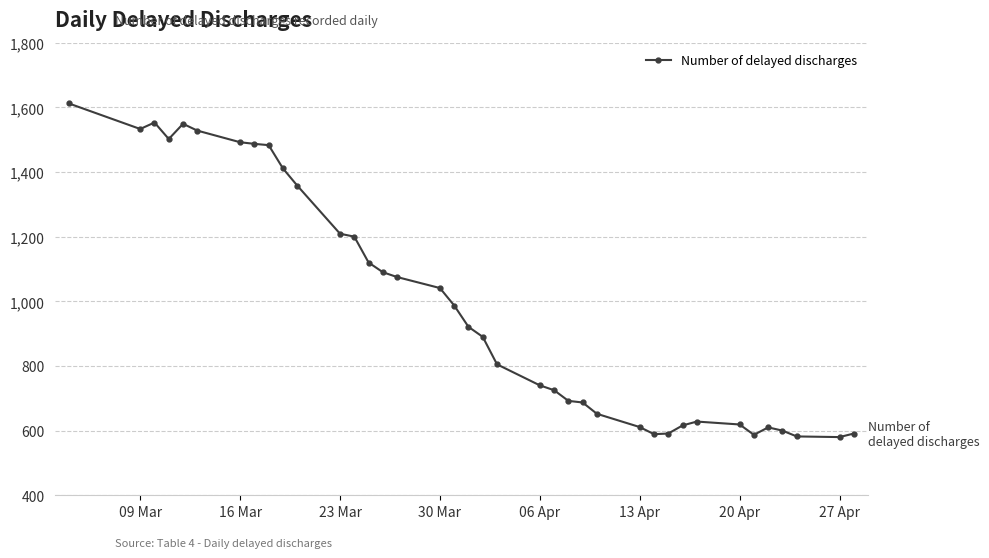

What is the value of the 31st point from the left?

628